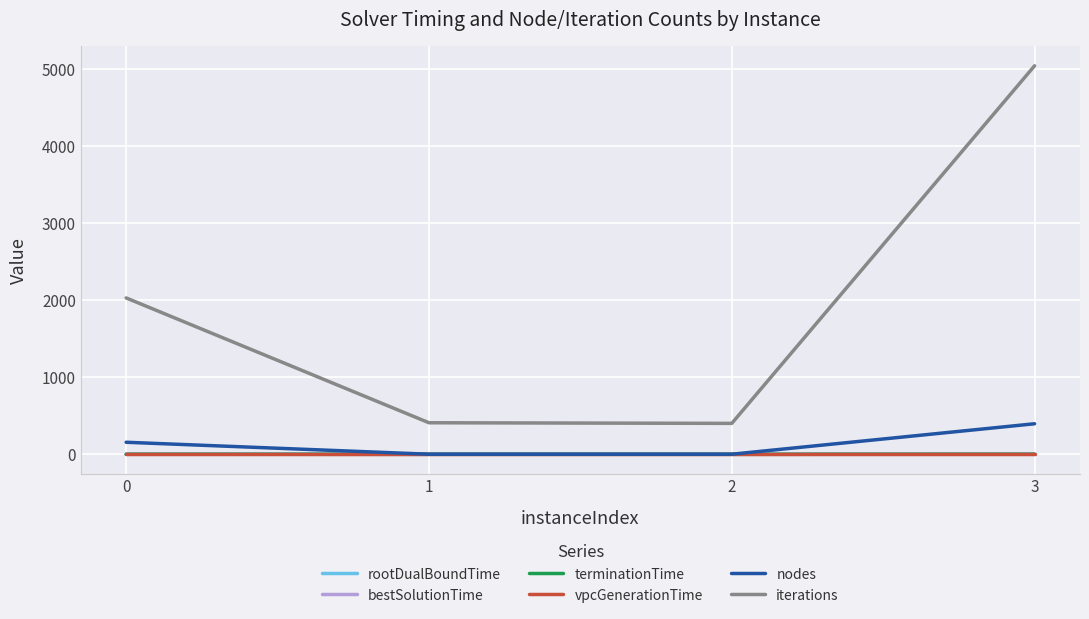

At which category is the sum across all series the highest?

3